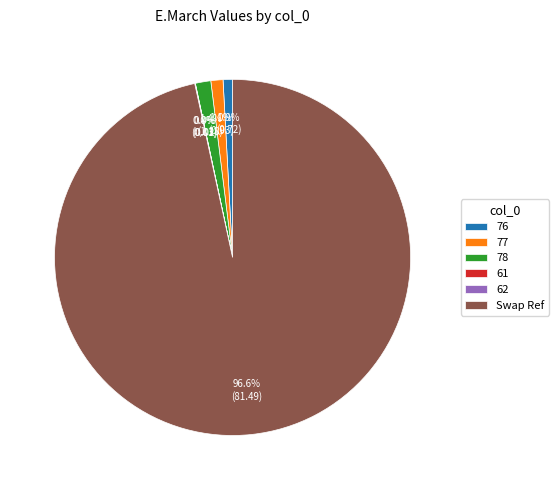

Which category has the biggest portion of the pie?

Swap Ref